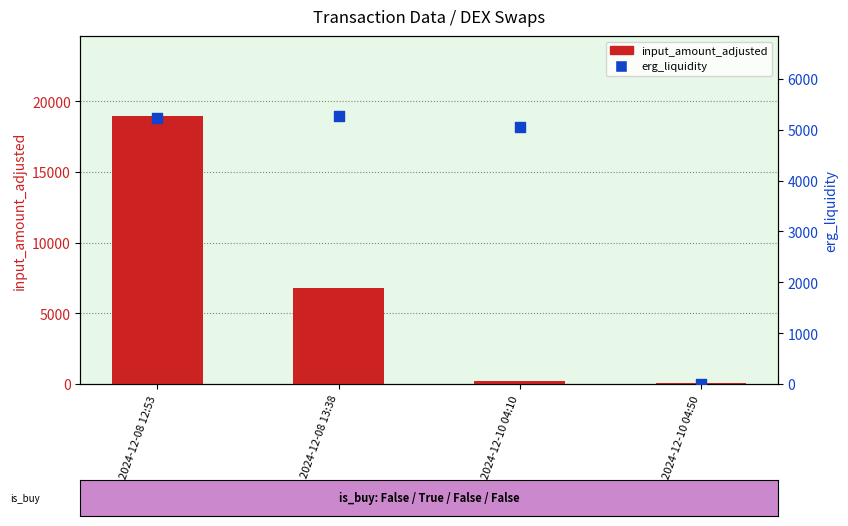

What are all the series names shown in the legend?

input_amount_adjusted, erg_liquidity